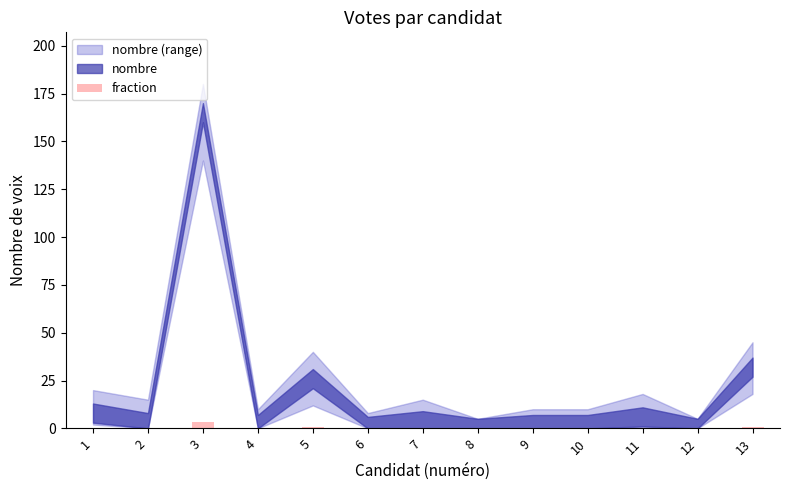

The chart shows a value of 0.0 at 10. True or false?

True